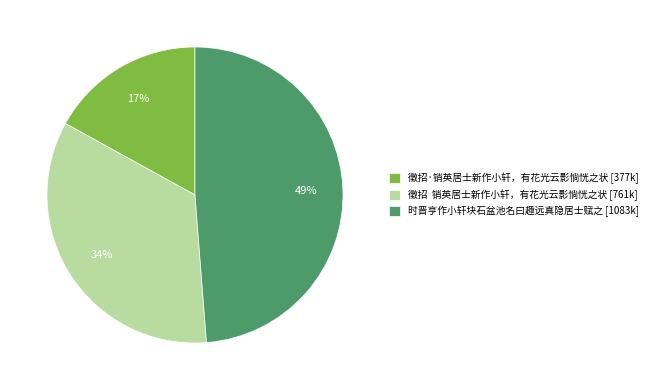

Count the number of slices in the pie.

3